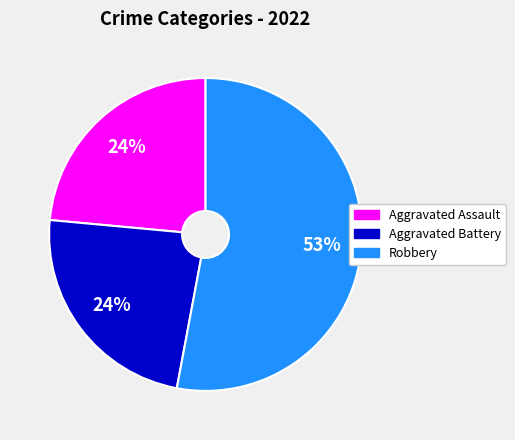

To the nearest percent, what is the difference between the largest and smallest slice percentages?

29%